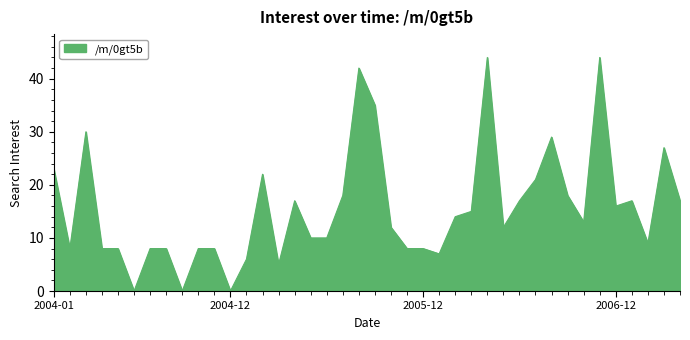

What is the greatest value displayed?

44